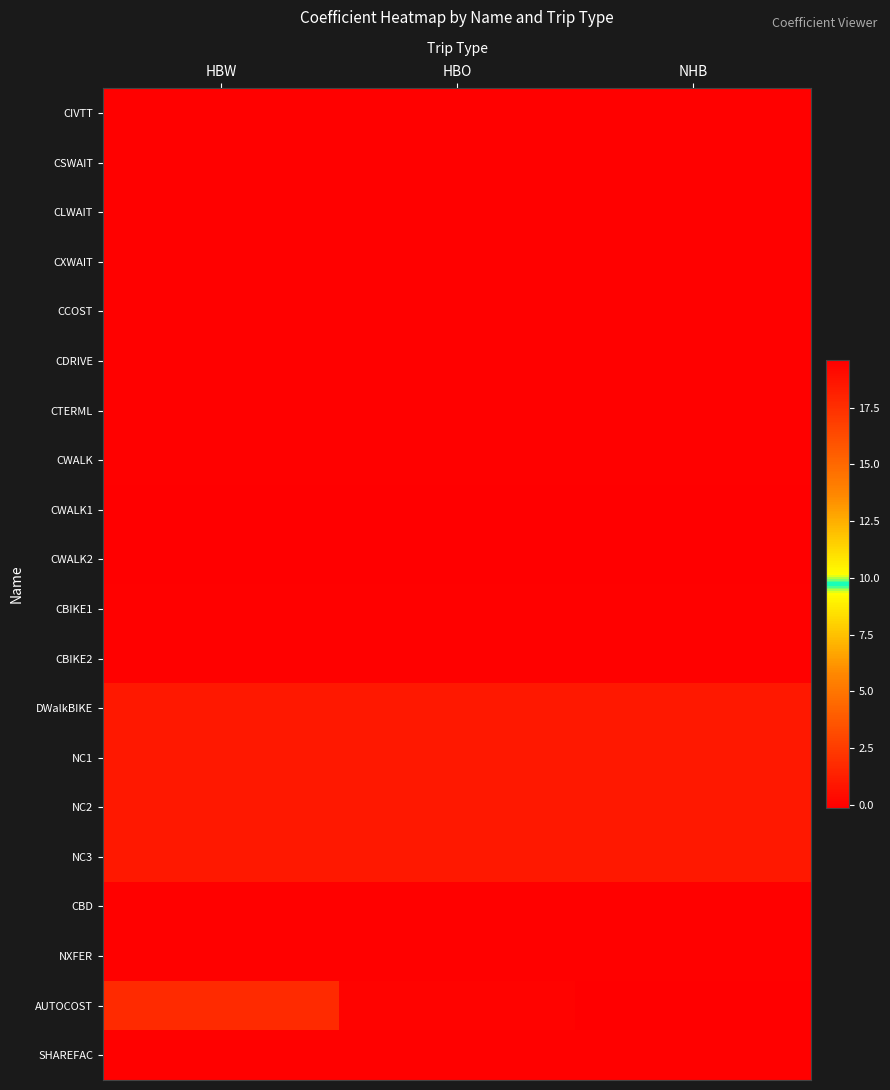

What is the total value across all series at HBW?

21.4